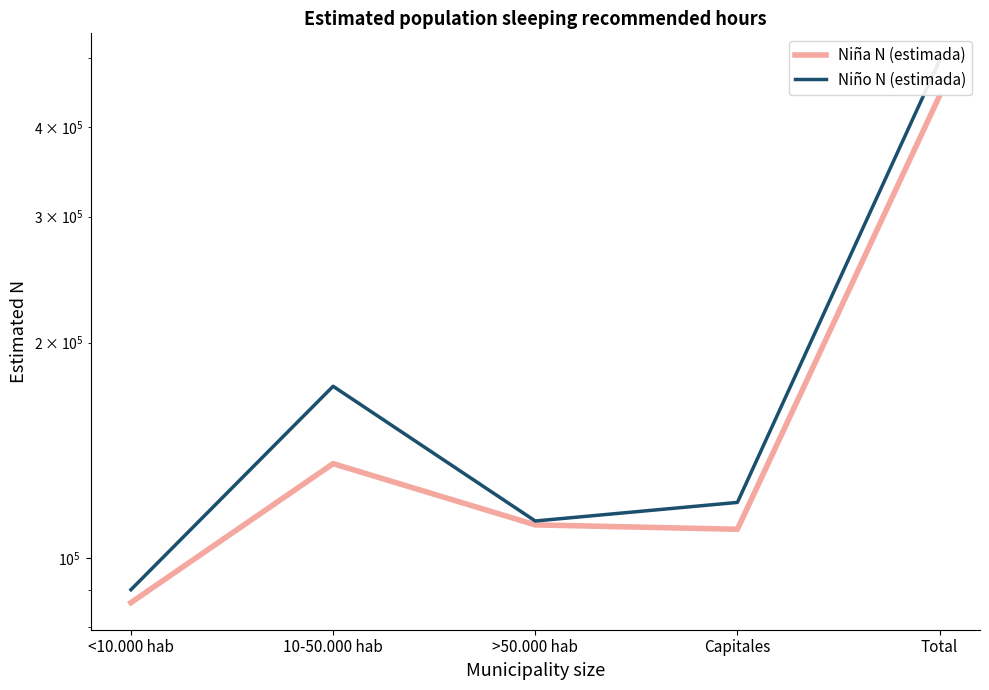

What is the total value across all series at 10-50.000 hab?

309126